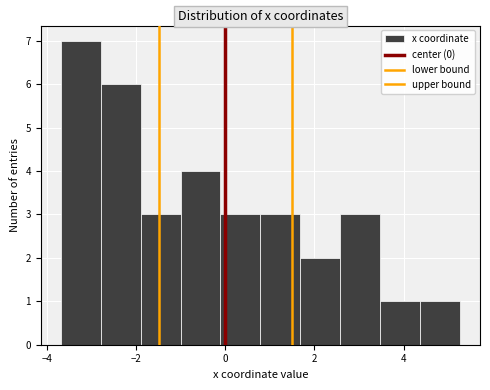

How tall is the bar that spans 2.6 to 3.4 on the x-axis? Neither the bar edges nor the heights are printed on the chart, so give them approximately, as read against the axes.

3